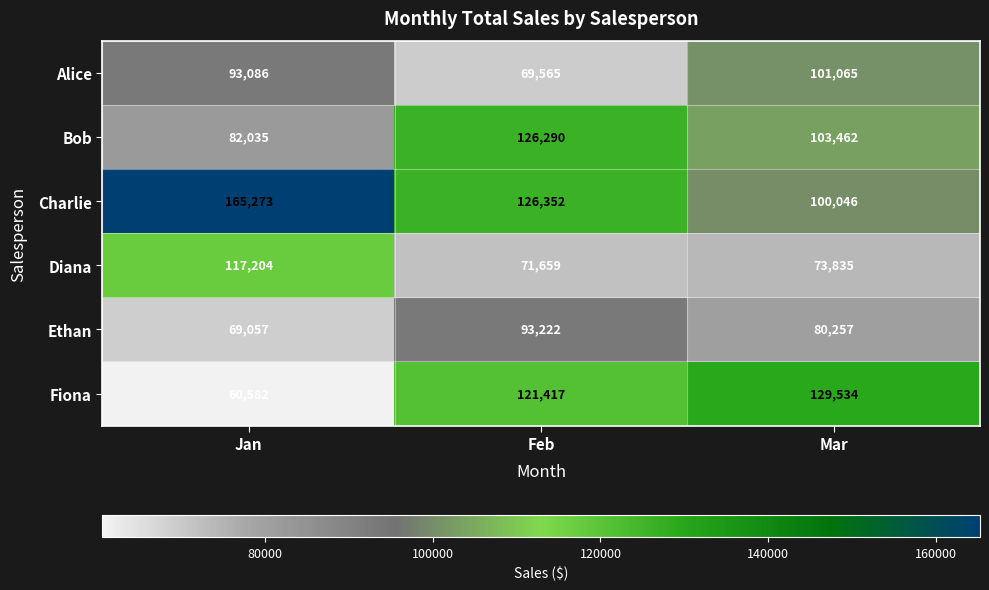

What is the sum of the Alice values at Mar and Feb?

170630